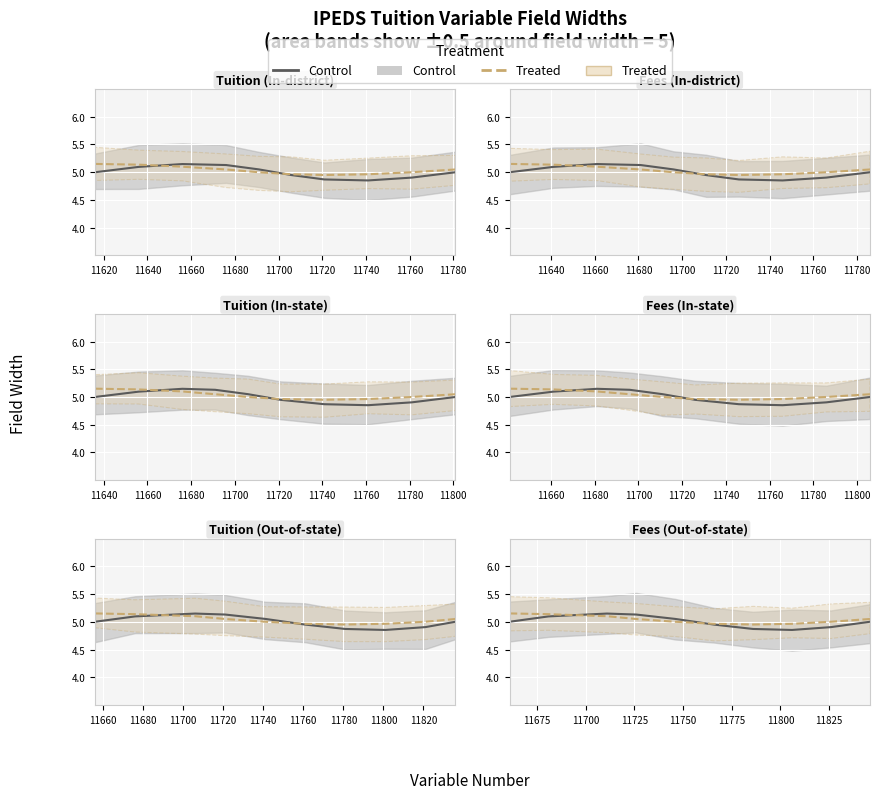

Rank the series at 11660 from lowest to highest value.

Treated, Control